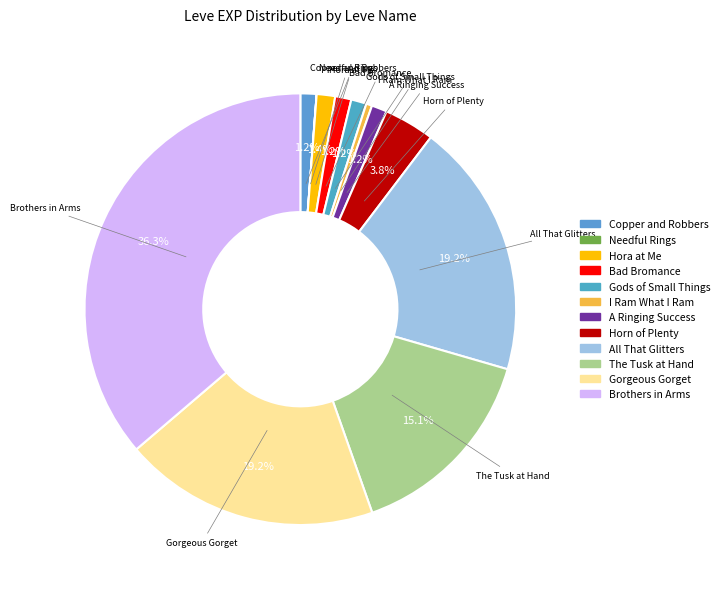

Does any single category account for the majority?

No